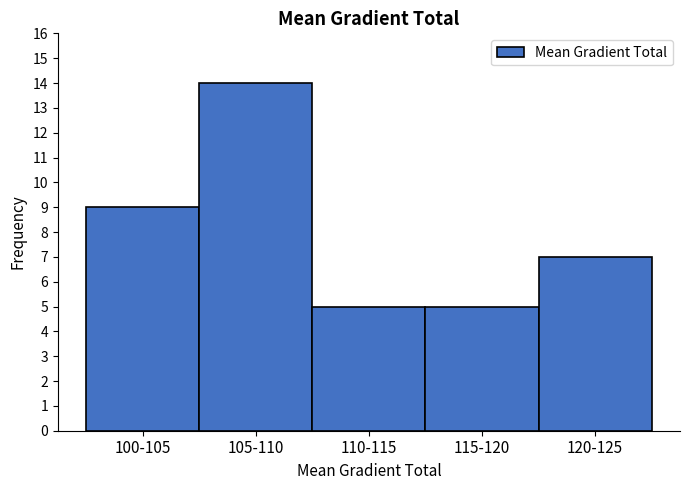

Reading left to right, what are all the values shown in this chart?

100-105=9	105-110=14	110-115=5	115-120=5	120-125=7